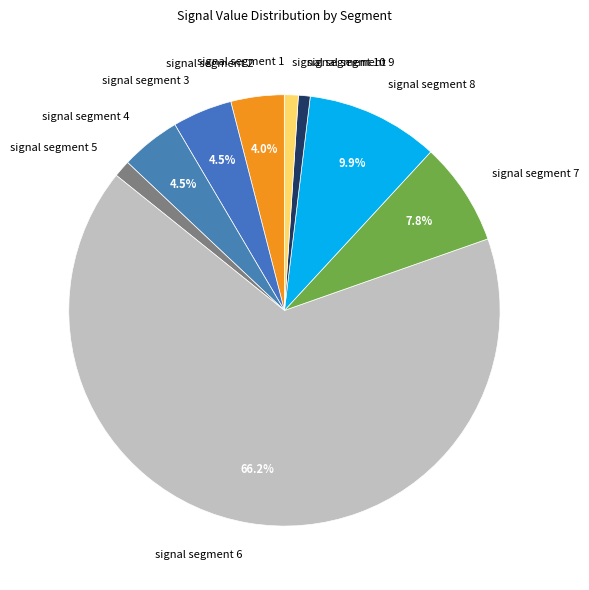

What is the majority slice?

signal segment 6